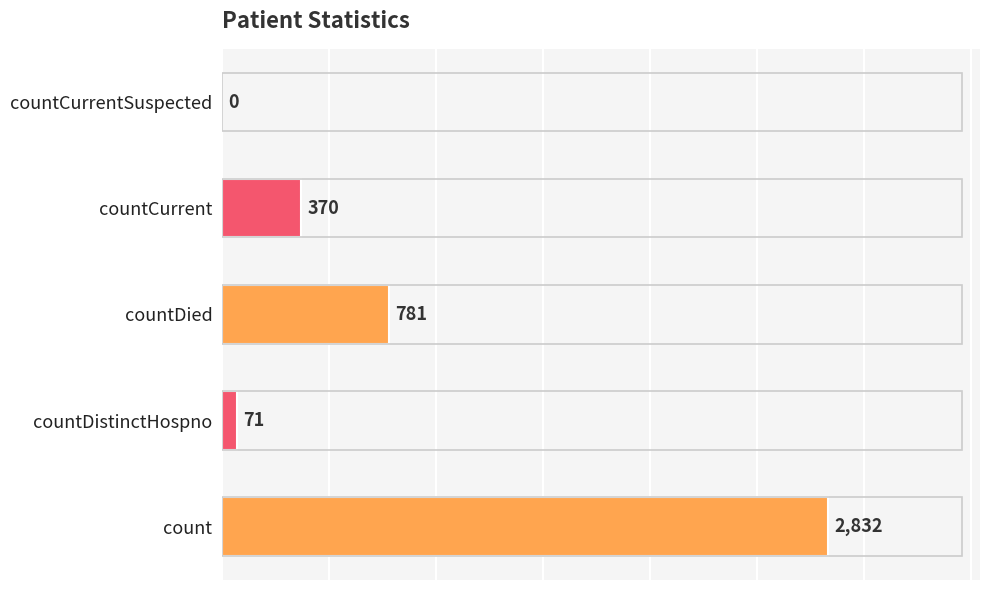

What is the change in value from count to countDistinctHospno?

-2761